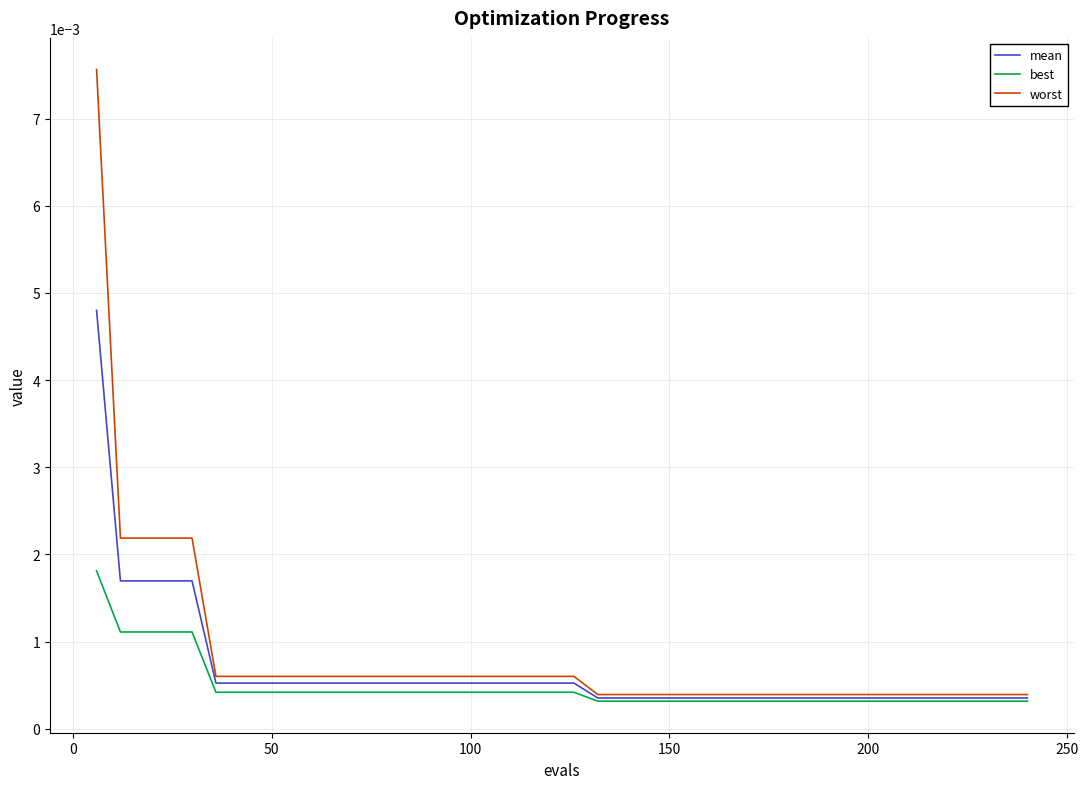

List the series in order of their peak value, lowest first.

best, mean, worst